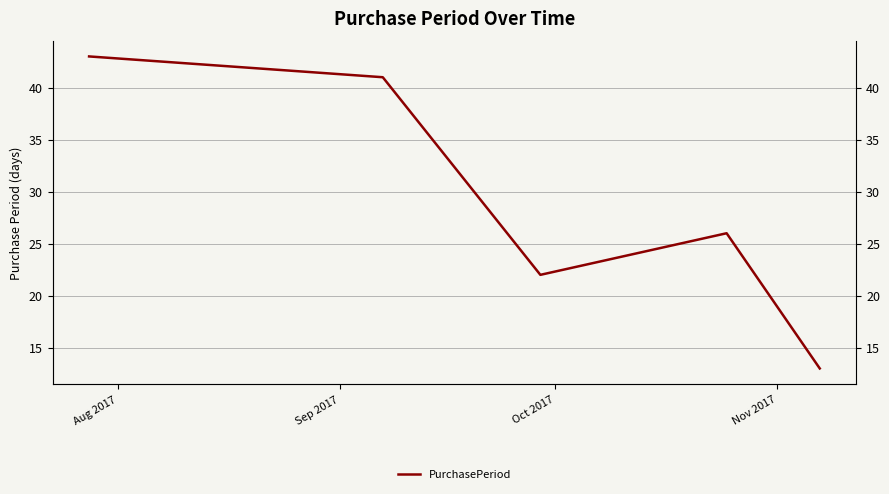

Where does the data first go above 26?

Aug 2017